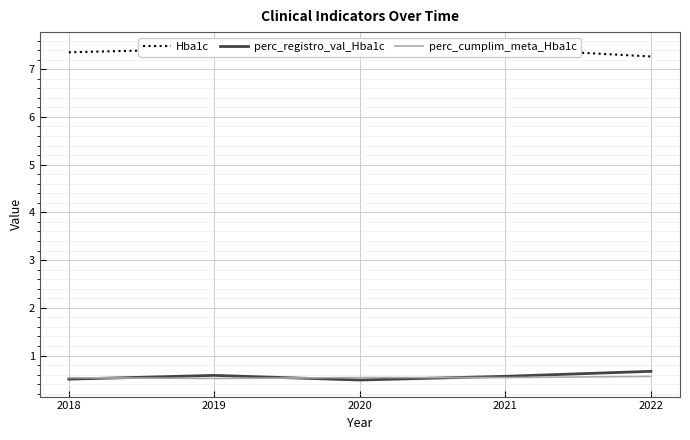

How many interior local peaks does the Hba1c series have?

2